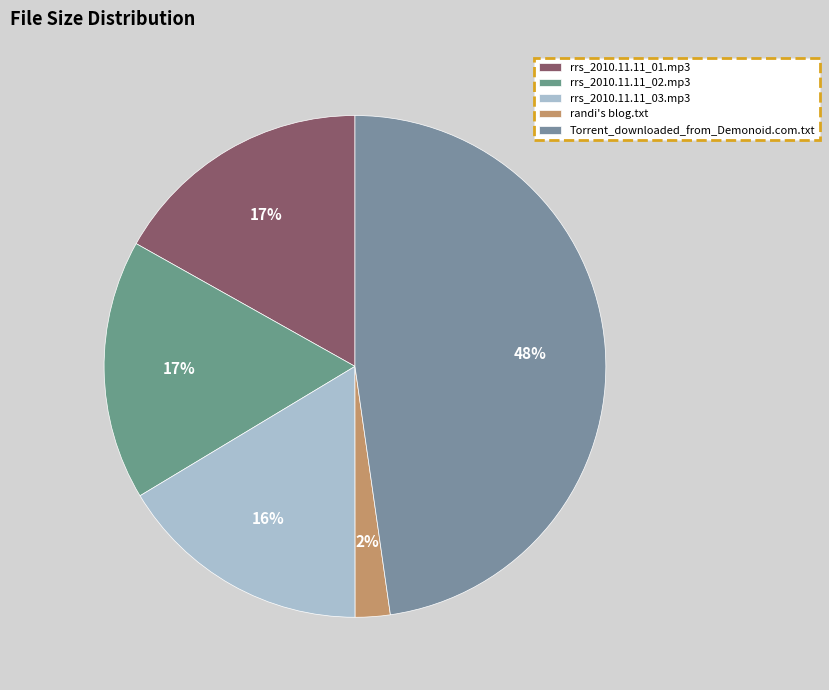

Does rrs_2010.11.11_01.mp3 account for over 50% of the chart?

No